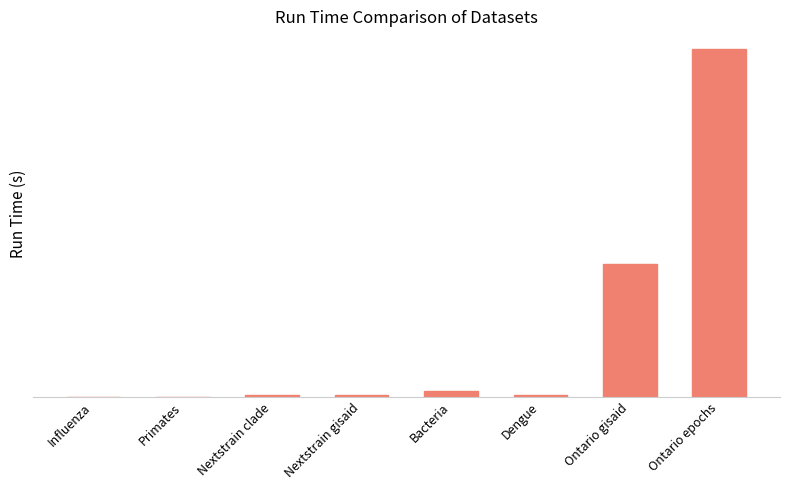

What position from the left is Nextstrain clade?

3